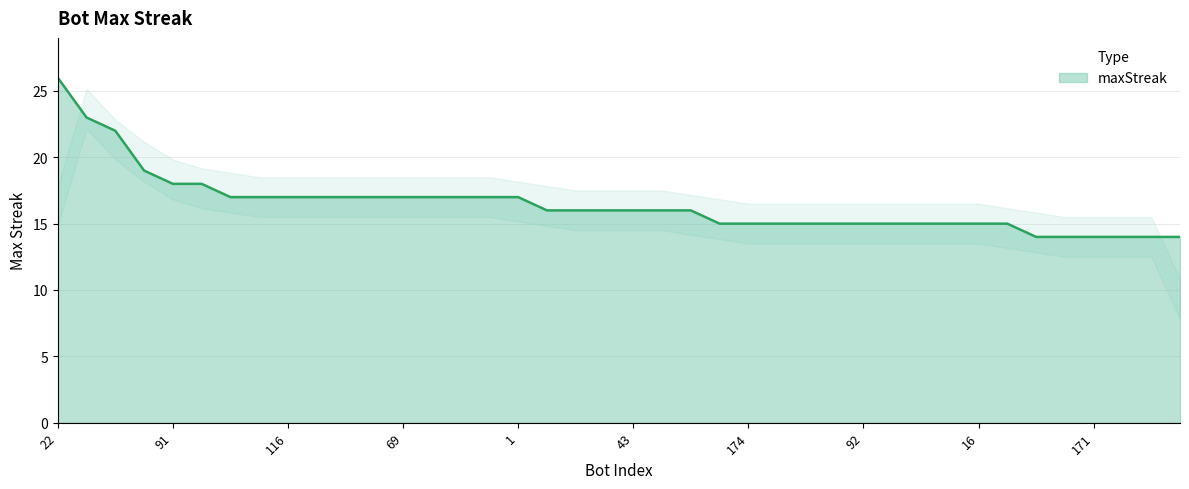

What is the greatest value displayed?

26